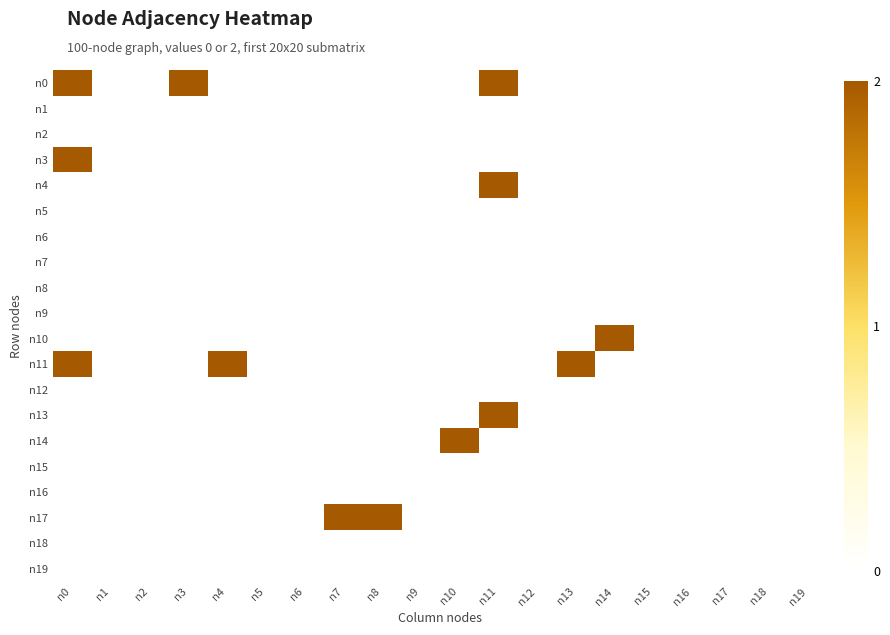

At n2, list the series in order from largest to smallest.

n0, n1, n2, n3, n4, n5, n6, n7, n8, n9, n10, n11, n12, n13, n14, n15, n16, n17, n18, n19